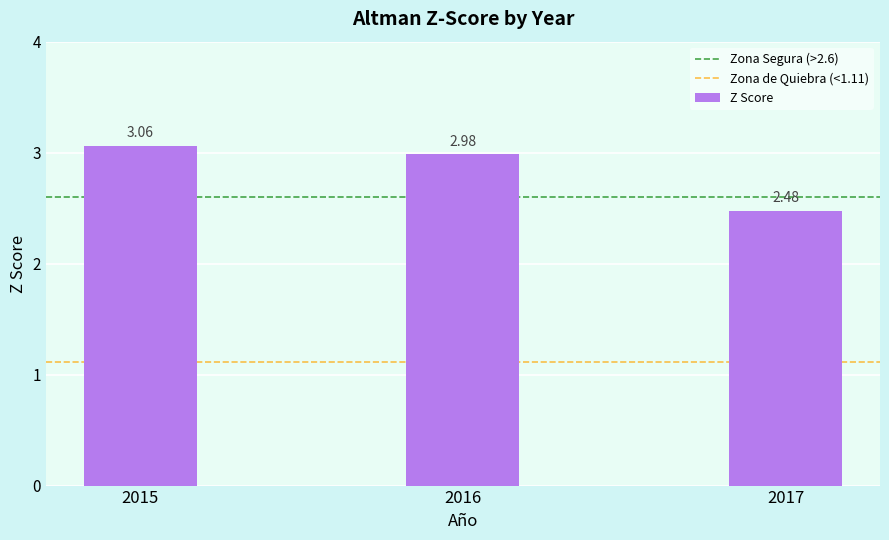

Approximately how many times larger is the value at 2016 compared to 2017?

1.2